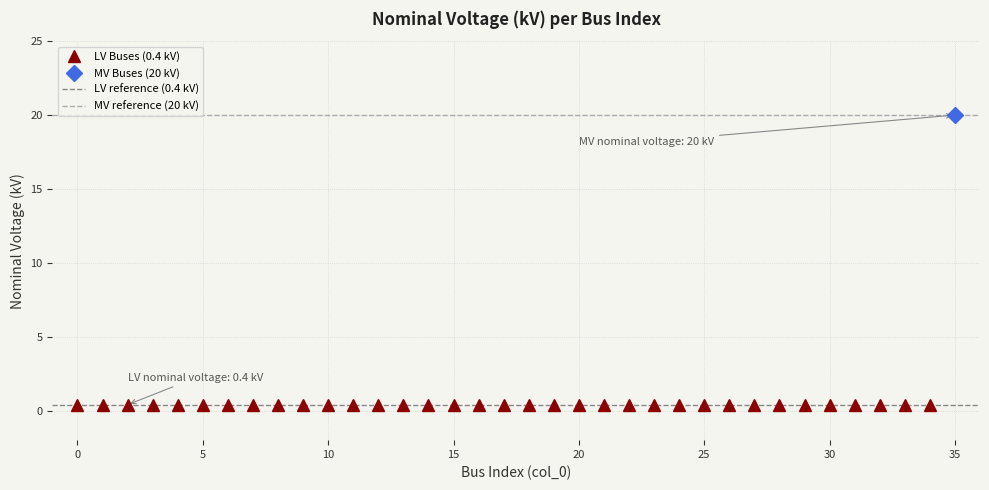

Read the value at 2.

0.4